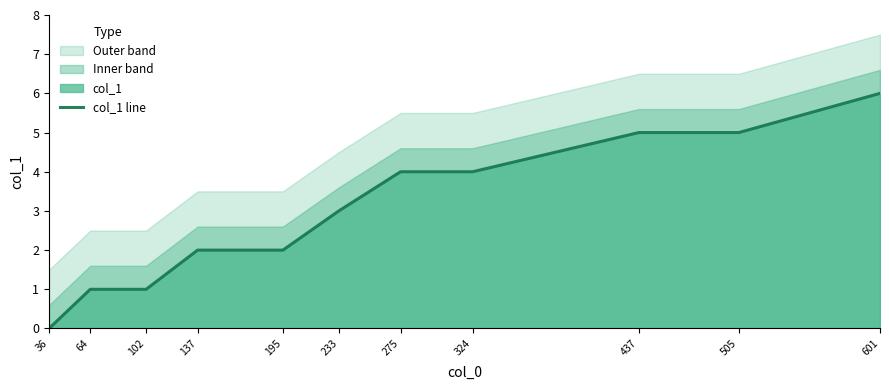

Which category has the lowest value across all series?

36